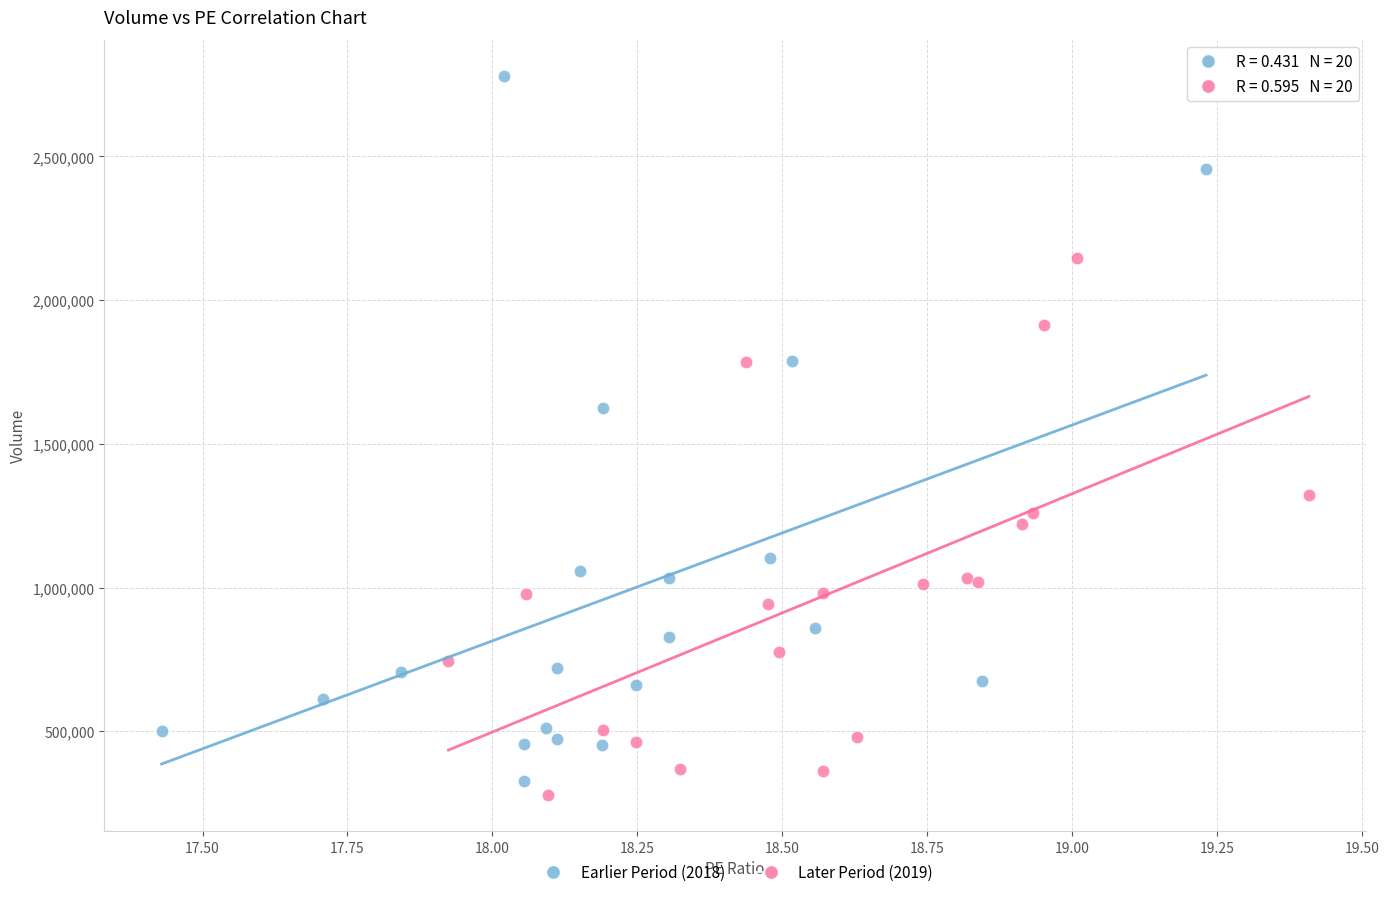

What are all the series names shown in the legend?

Earlier Period (2018), Later Period (2019)